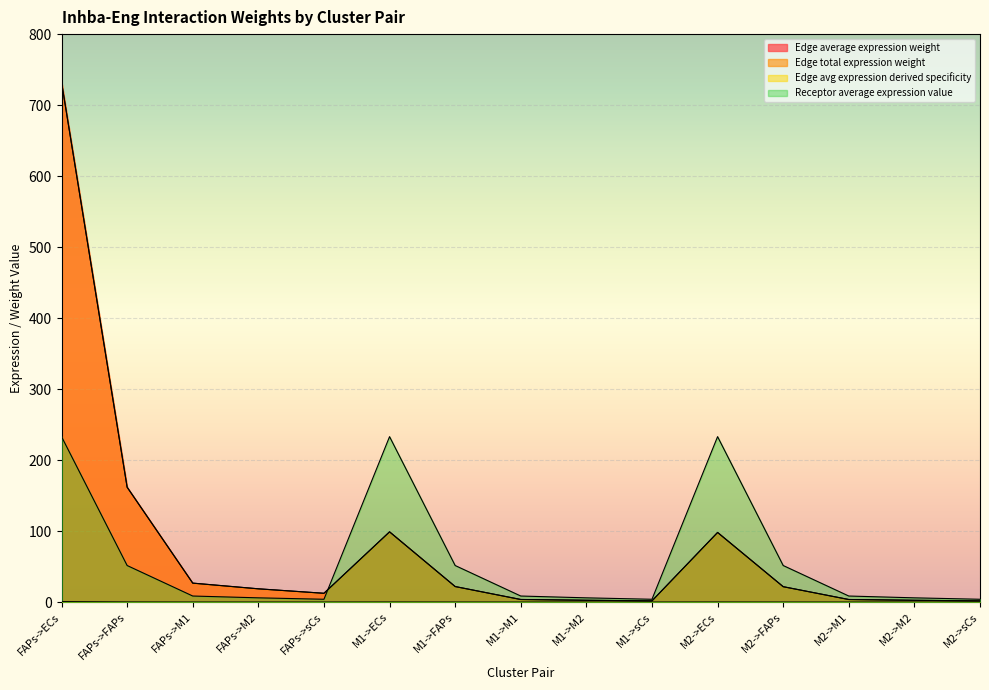

What is the difference between the maximum and minimum values in the Edge total expression weight series?

730.7